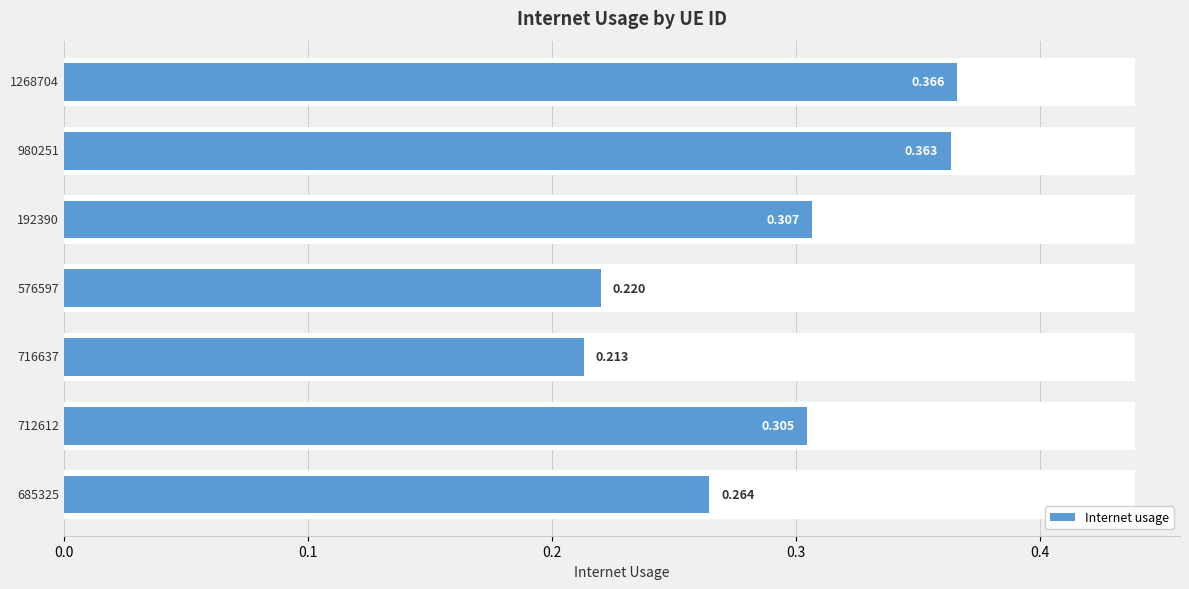

What is the maximum value shown in the chart?

0.4